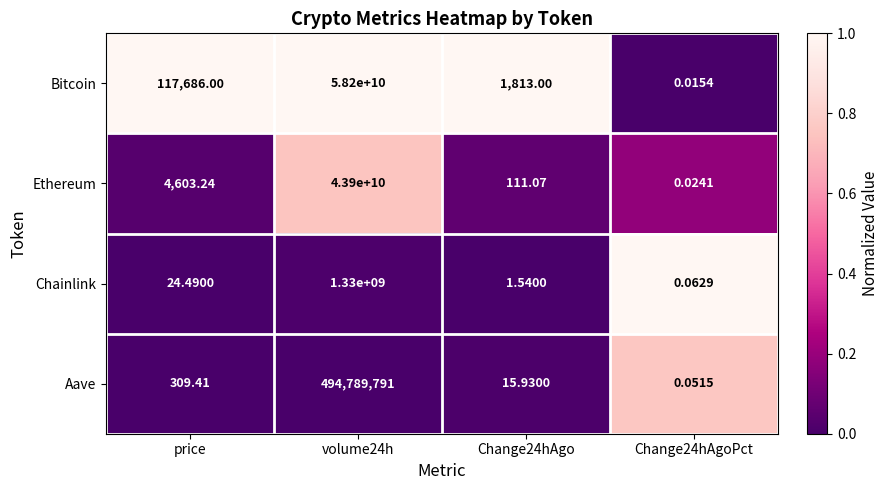

Which series has the widest spread of values?

Bitcoin